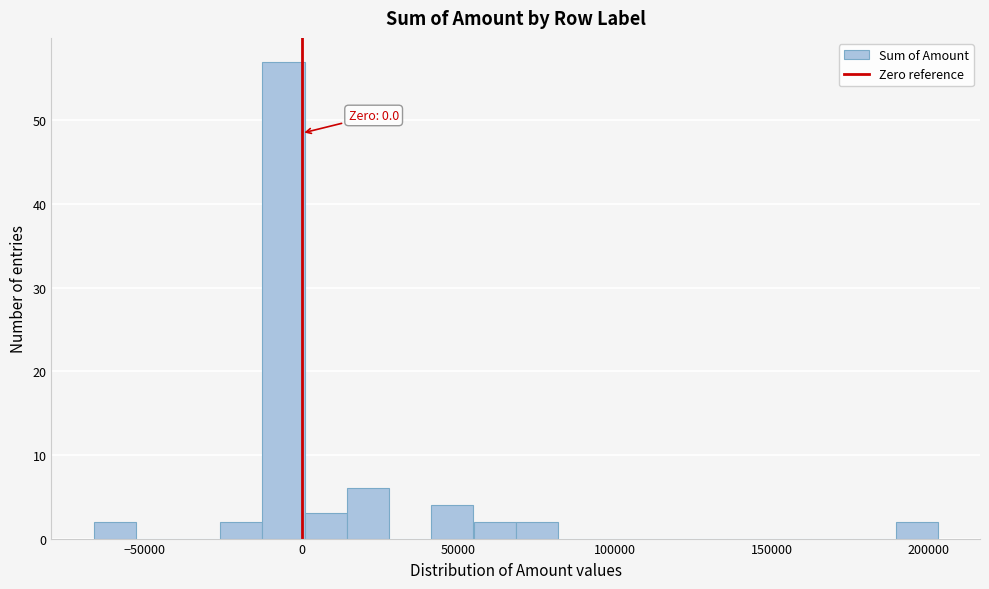

Read against the x-axis, roughly where is the centre of the tallest bar?

-5000